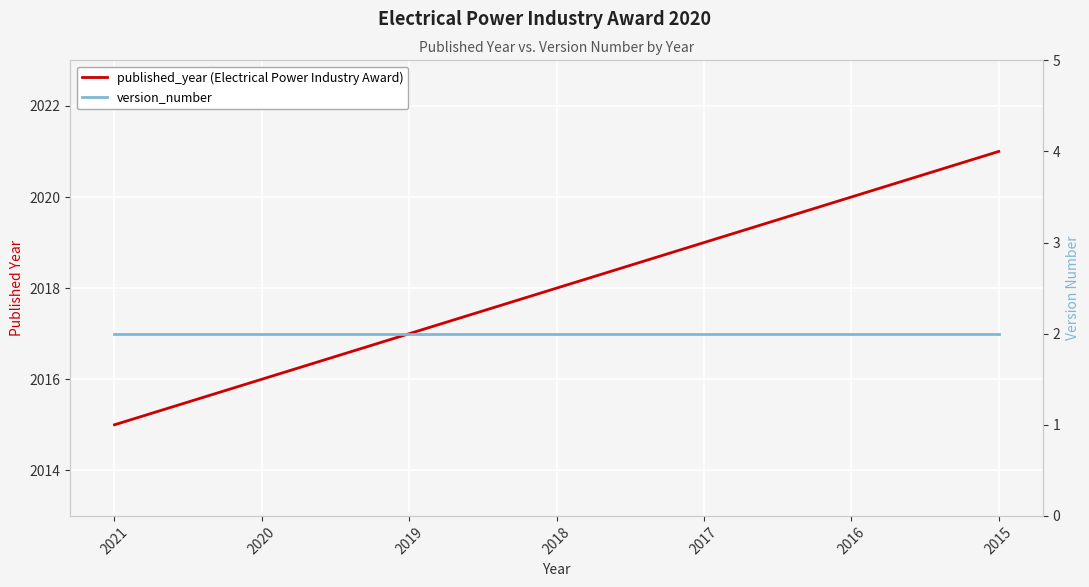

What is the total value across all series at 2018?

2020